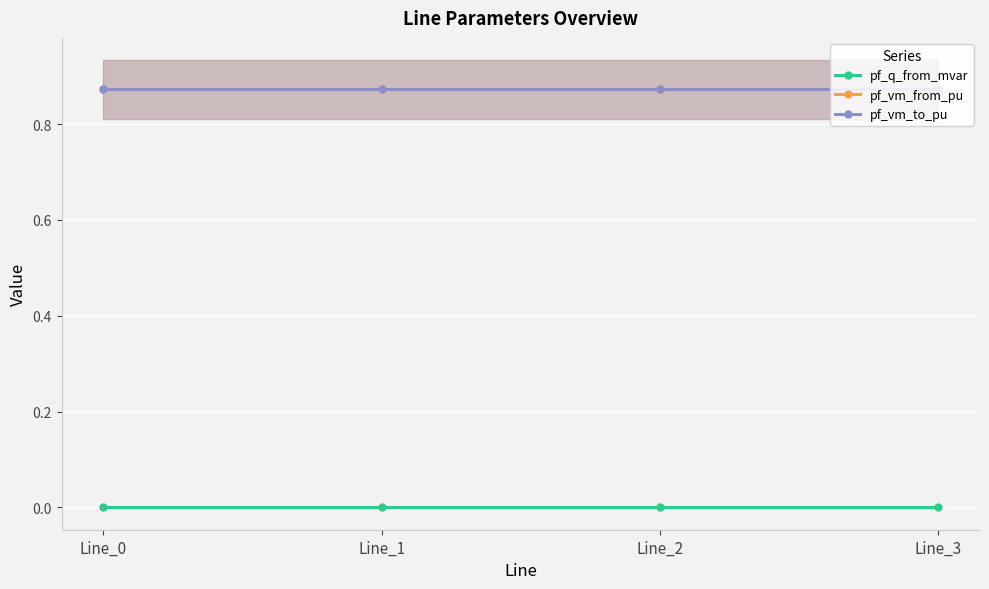

The value of pf_vm_from_pu at Line_1 is 0.9. True or false?

True